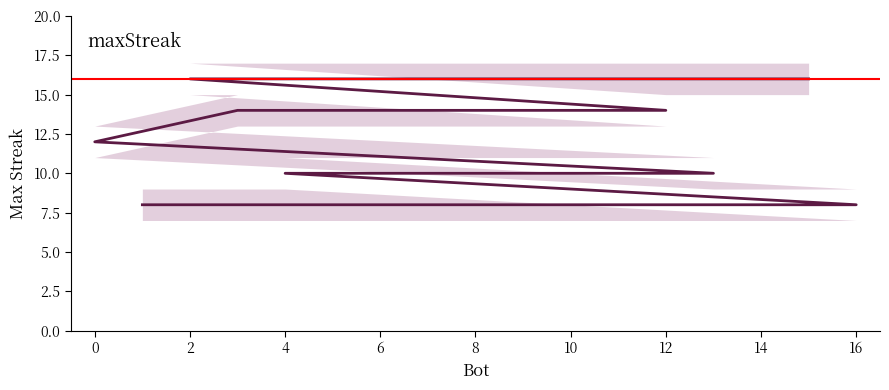

Does the chart display data point markers on the line(s)?

No